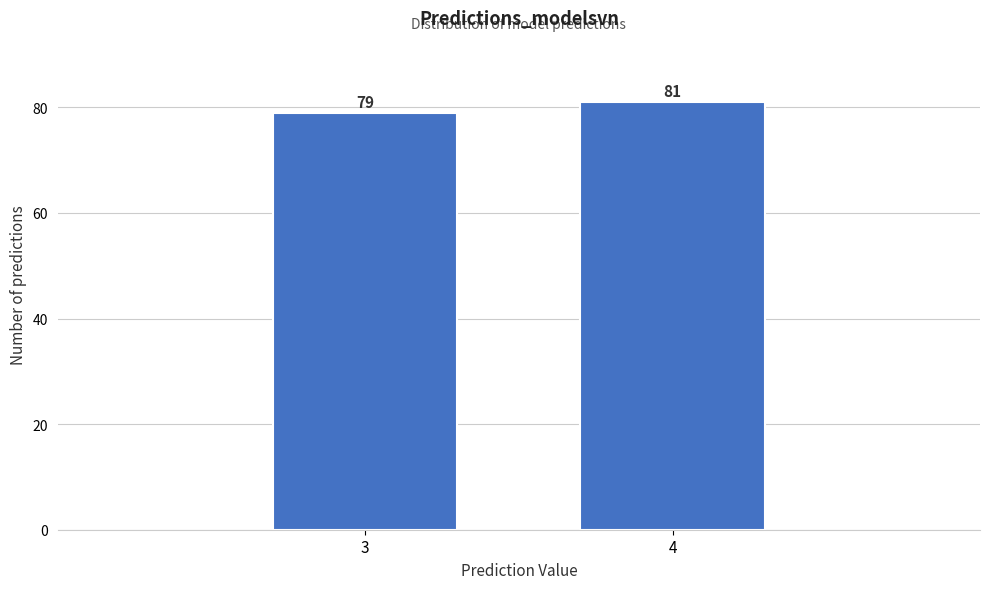

Reading right to left, extract all data points from this chart.

81	79